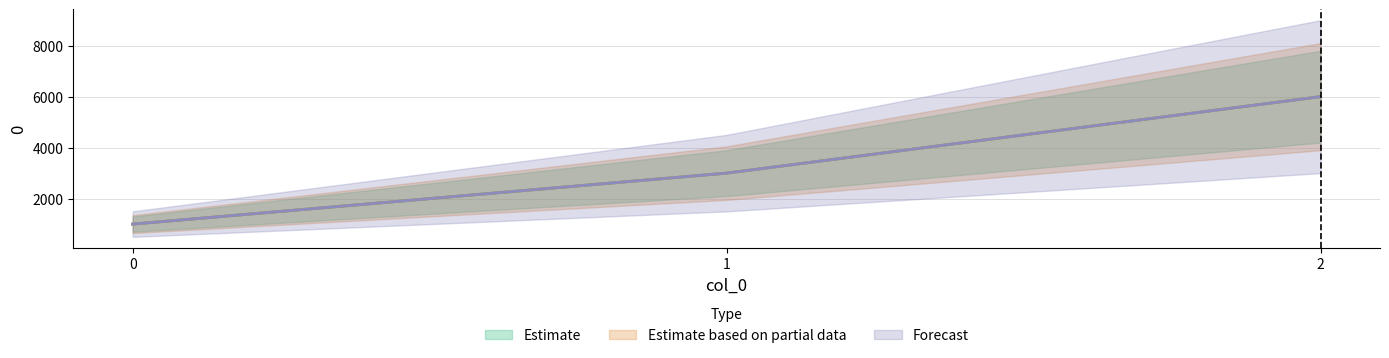

Rank the series at 0 from lowest to highest value.

Estimate, Estimate based on partial data, Forecast